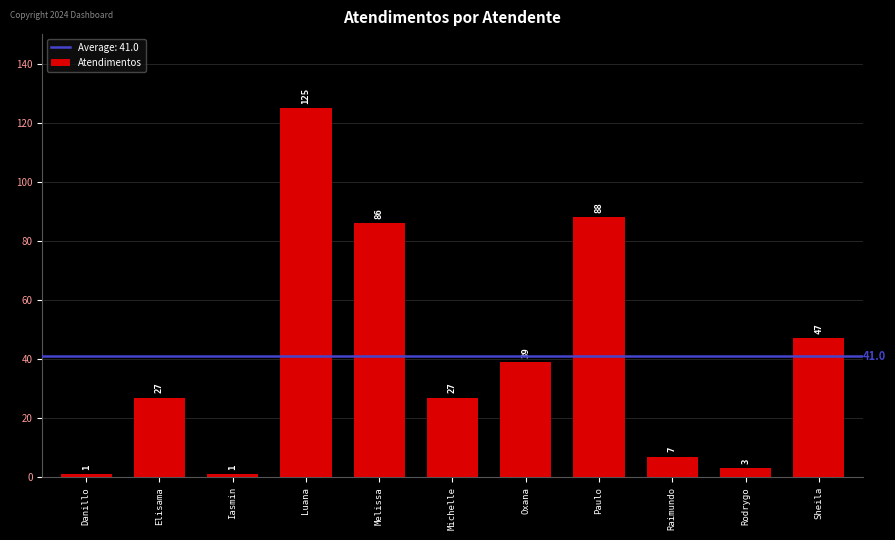

How many data points are less than 27?

4